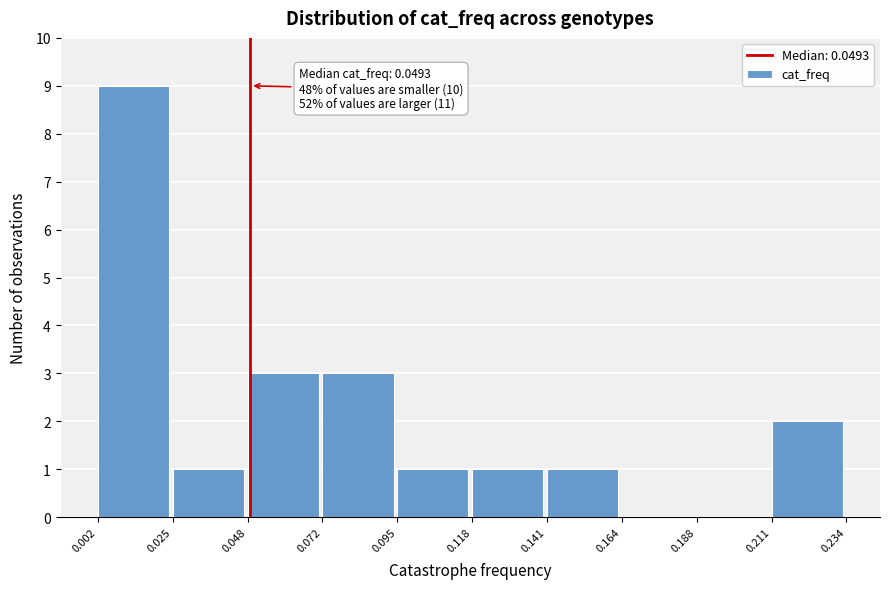

Which range on the x-axis has the tallest bar?

0.002 to 0.025